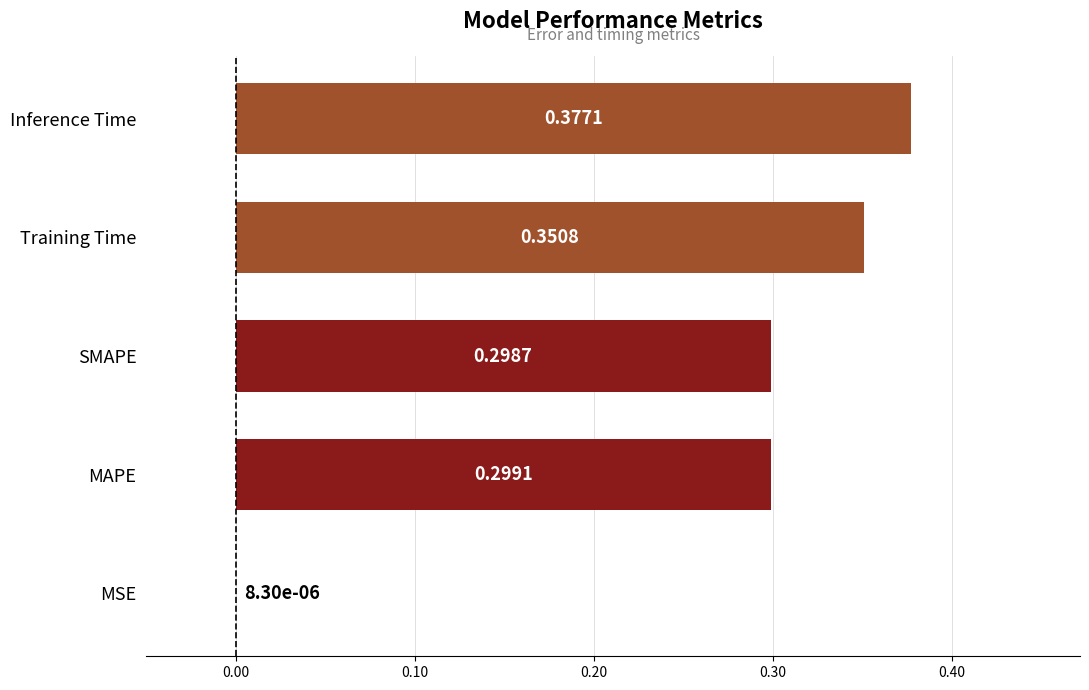

Which category has the highest value across all series?

Inference Time